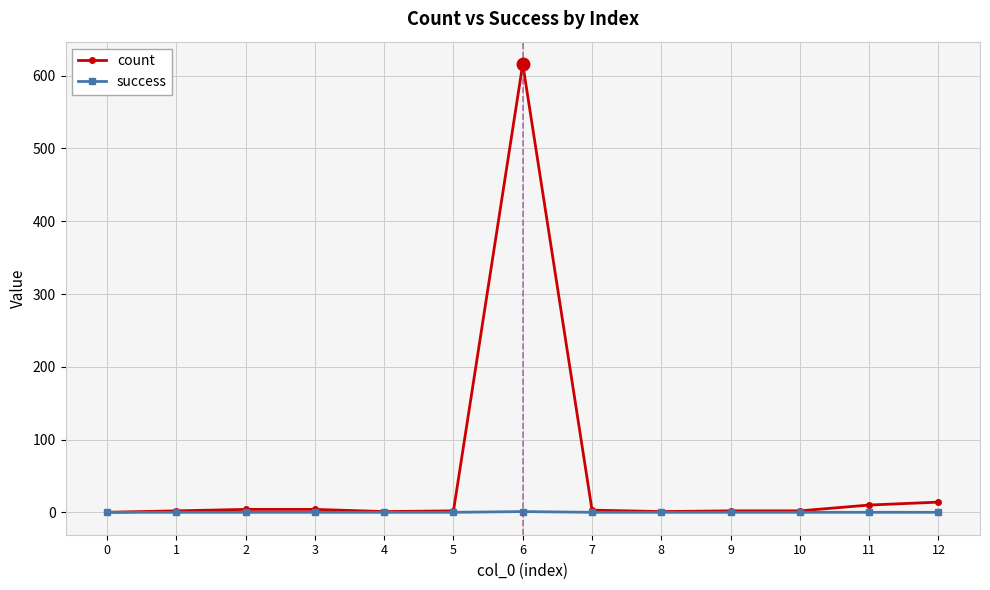

The value of success at 7 is 0. True or false?

True